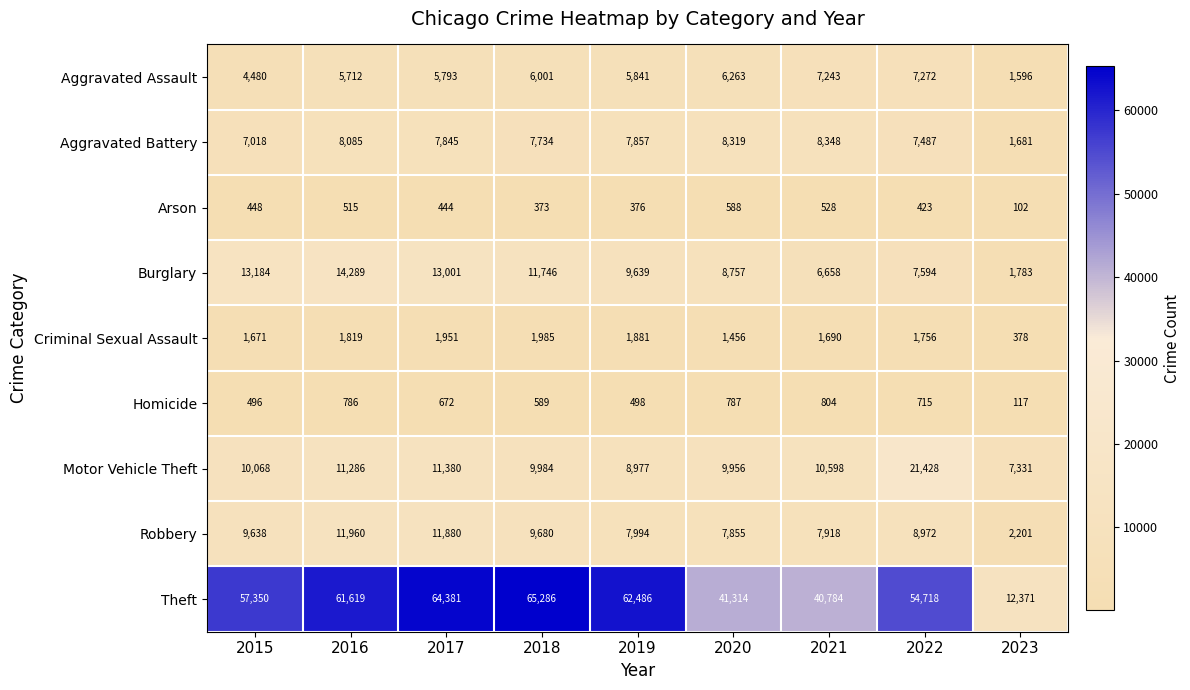

How many data points does each series have?

9